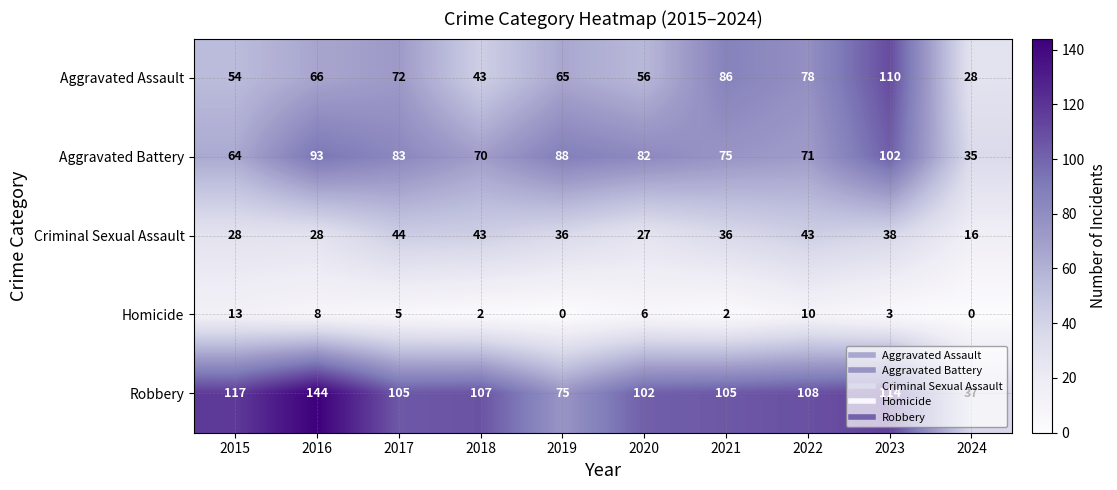

How many categories are shown in the chart?

10